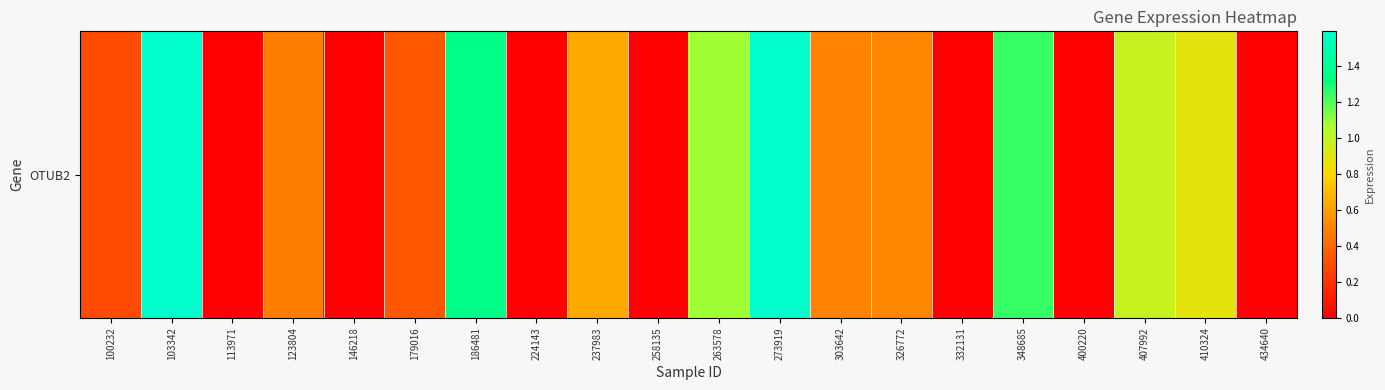

Where is the data nearest to the value 0?

113971